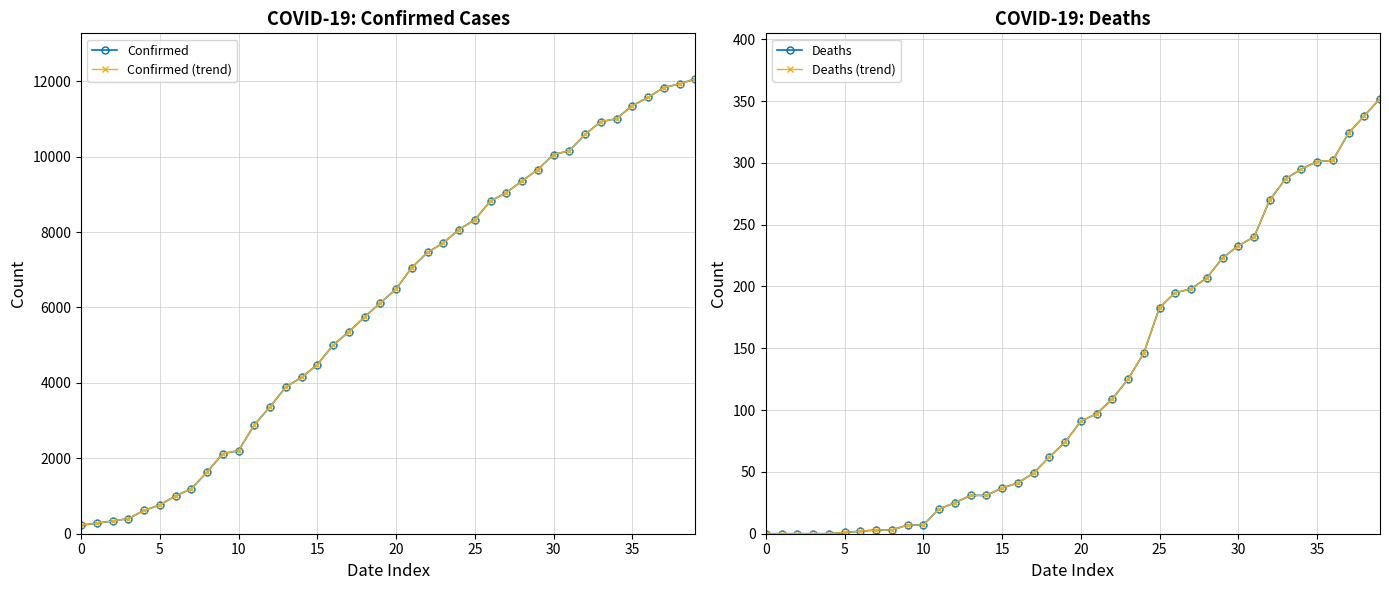

What is the difference between the maximum and second lowest values in the Deaths series?

352